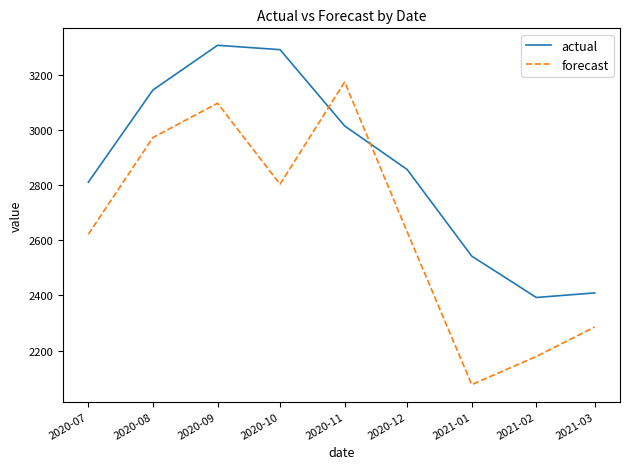

What is the difference between the highest and lowest values at 2021-01?

465.3